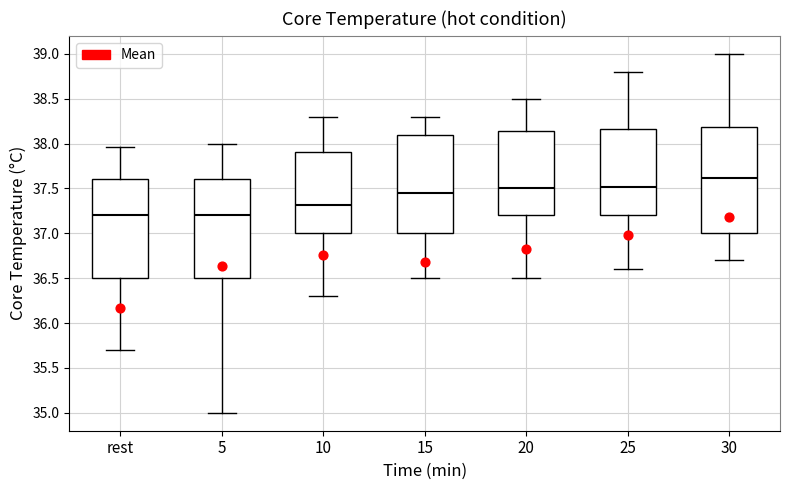

Which box's median line is the highest?

30